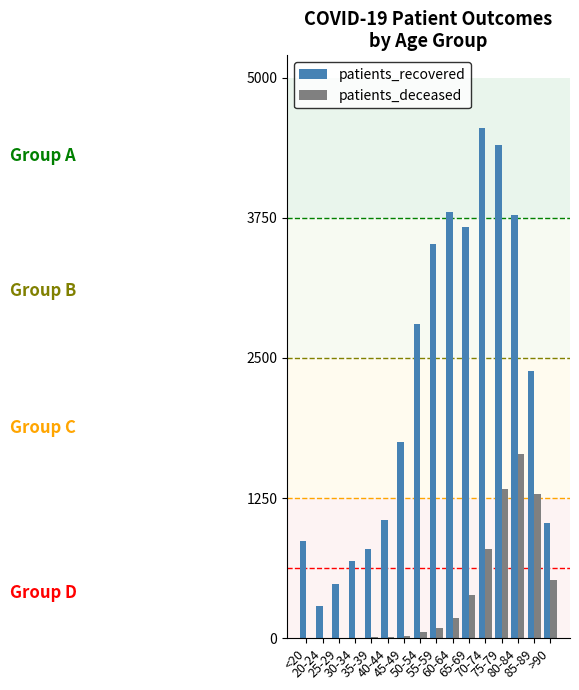

Which series has the largest total across all categories?

patients_recovered